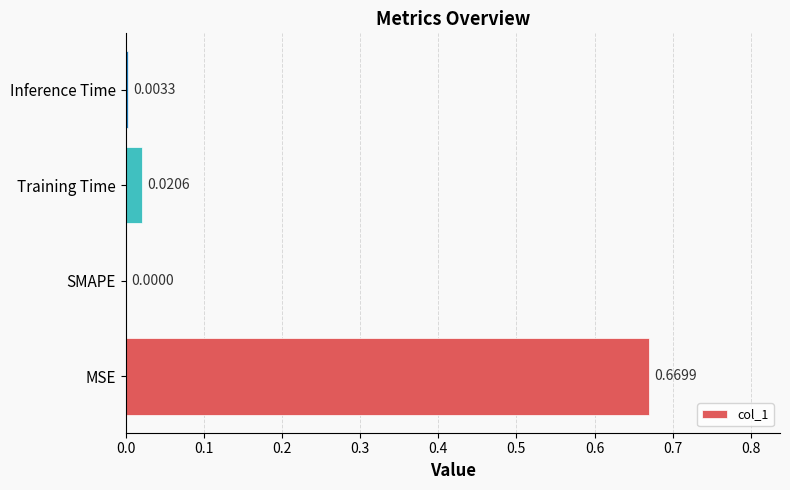

How many data points does each series have?

4